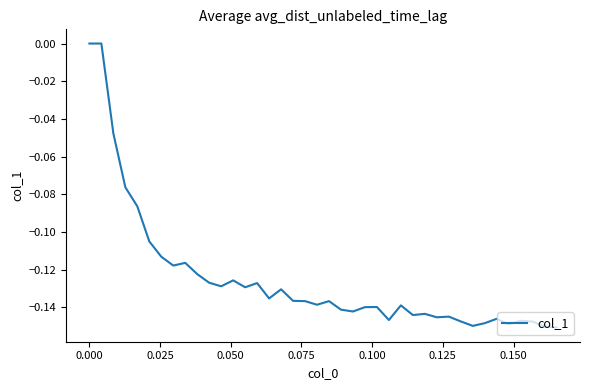

How many lines are shown in the chart?

1